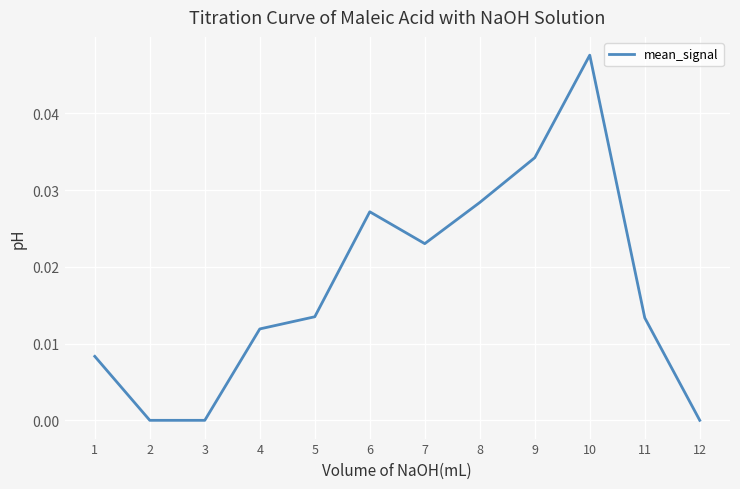

How many values are between 0 and 1?

12